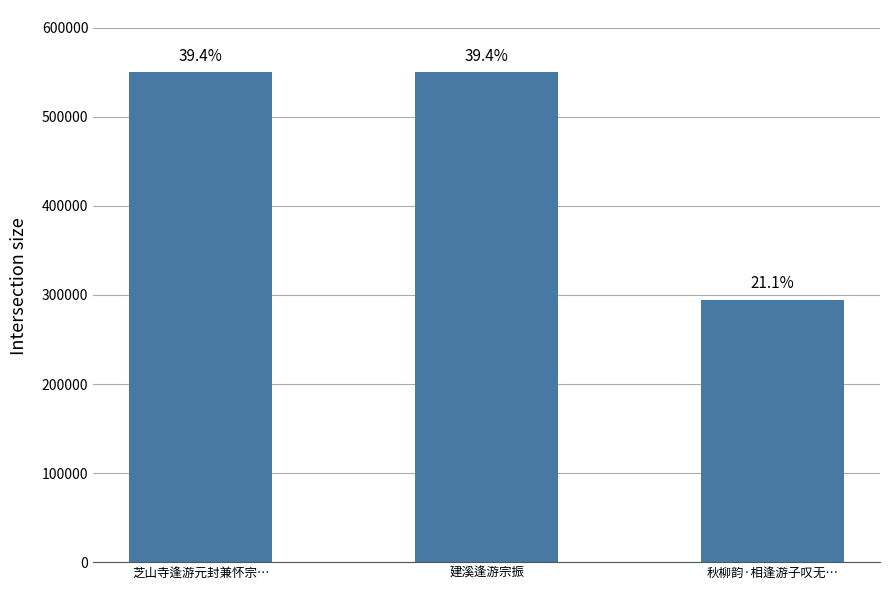

List the labels in order of value, smallest first.

秋柳韵·相逢游子叹无…, 建溪逢游宗振, 芝山寺逢游元封兼怀宗…